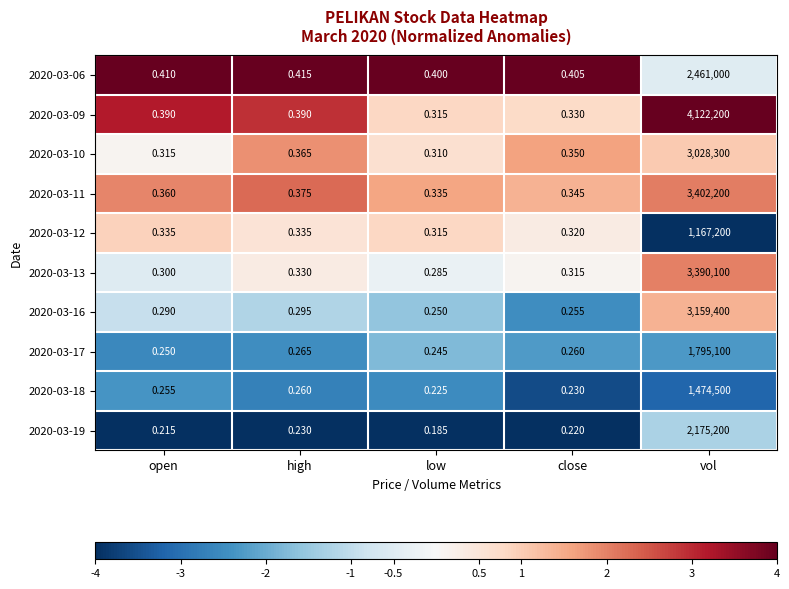

At which category is the sum across all series the highest?

vol